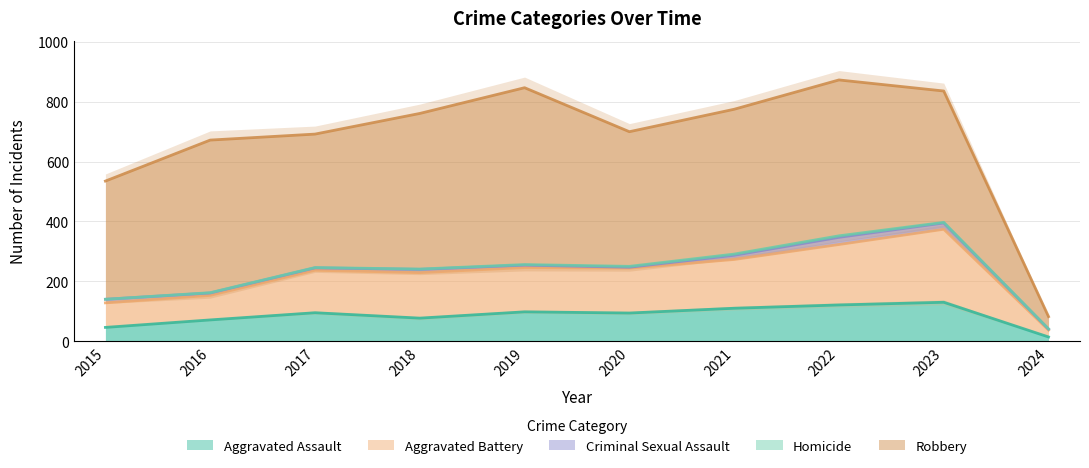

At 2019, list the series in order from largest to smallest.

Robbery, Aggravated Battery, Aggravated Assault, Criminal Sexual Assault, Homicide